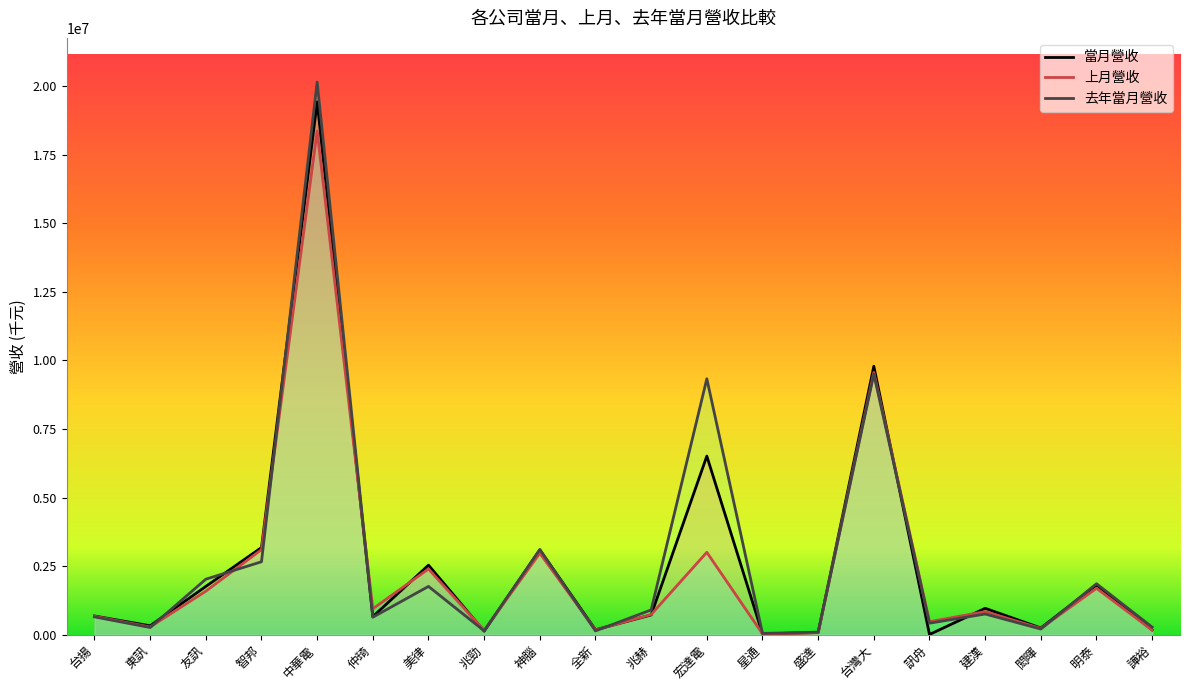

How many intersections are there between 上月營收 and 當月營收?

10